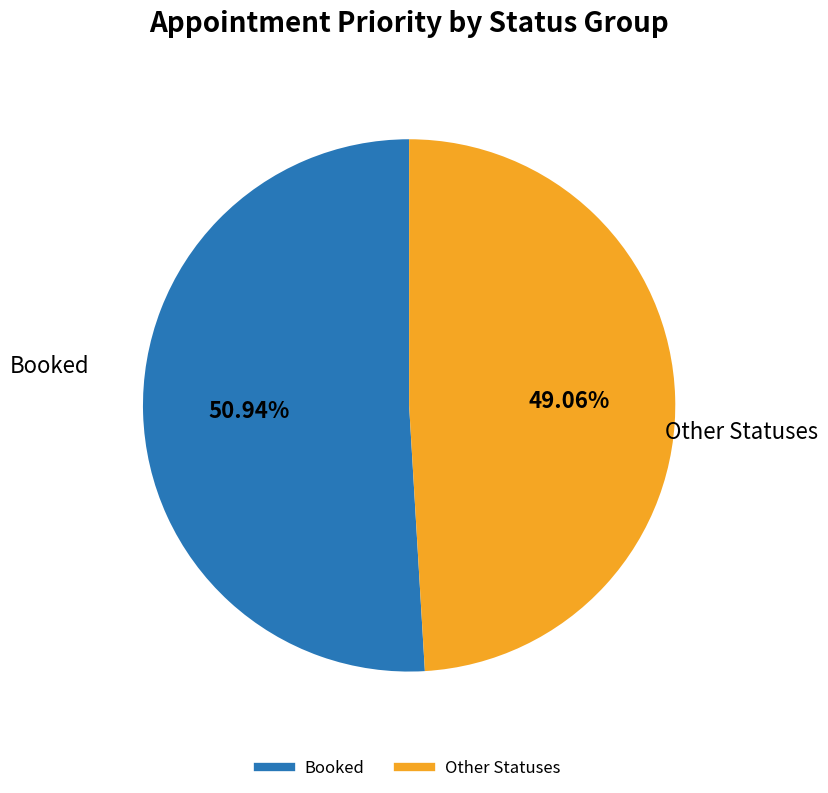

Is there a majority slice in this chart?

Yes